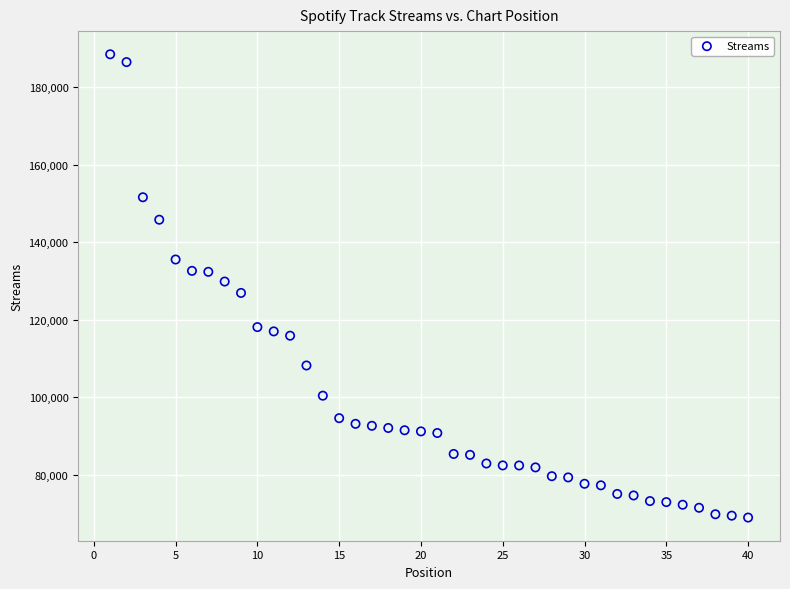

What is the range of Y values (max minus min)?

119618